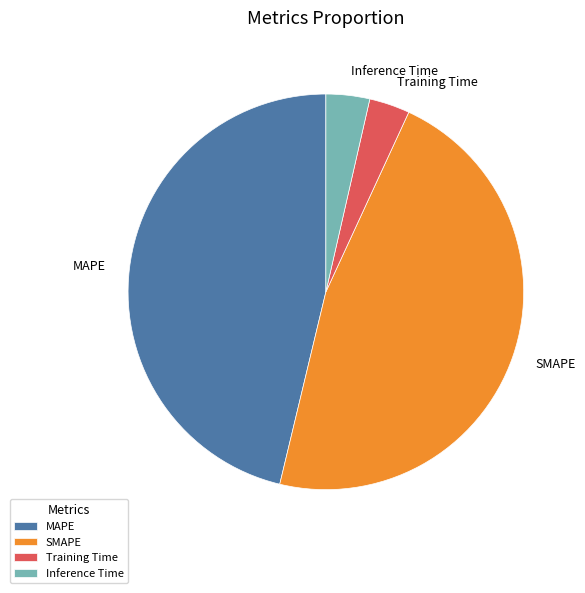

What is the ratio of the value at SMAPE to the value at MAPE?

1.0